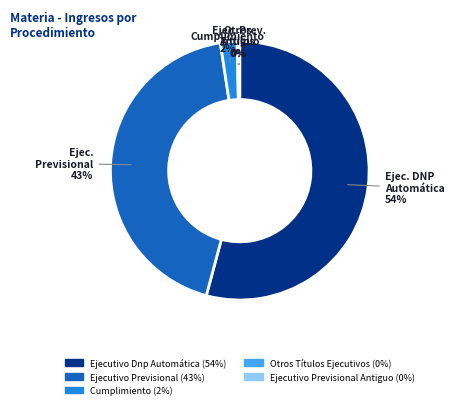

To the nearest percent, what is the average slice percentage?

20%